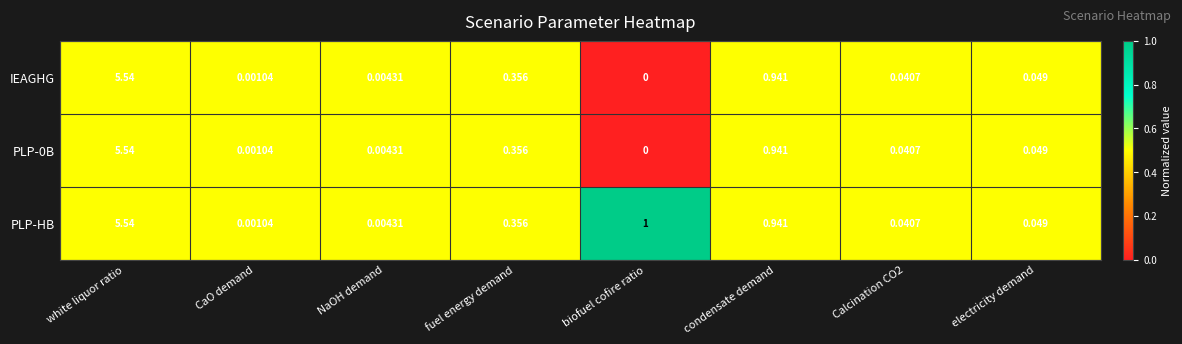

Which series has the largest total across all categories?

PLP-HB